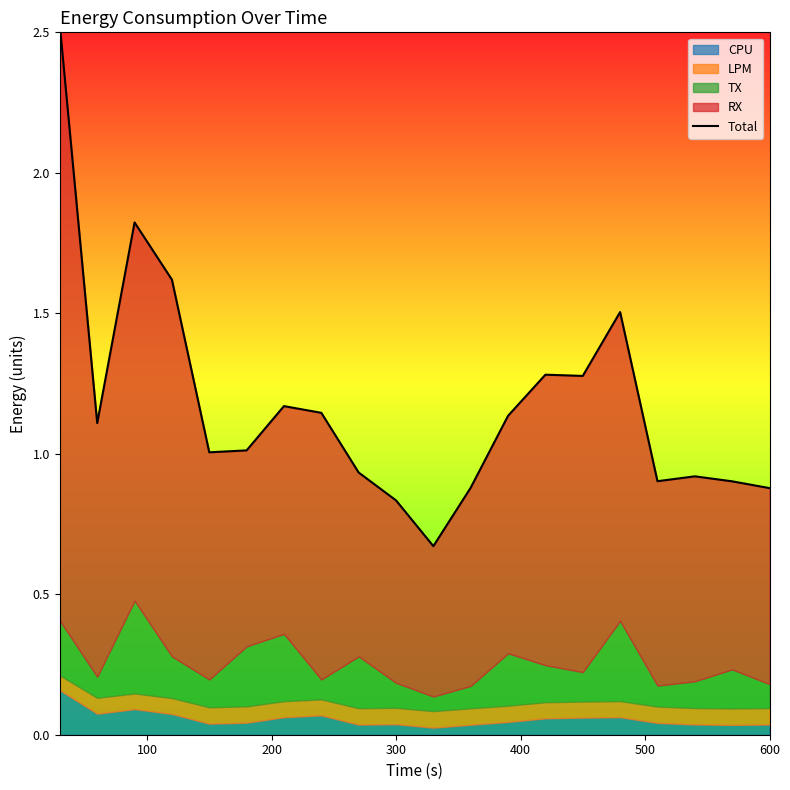

What is the value of the 5th point from the left?

1.0